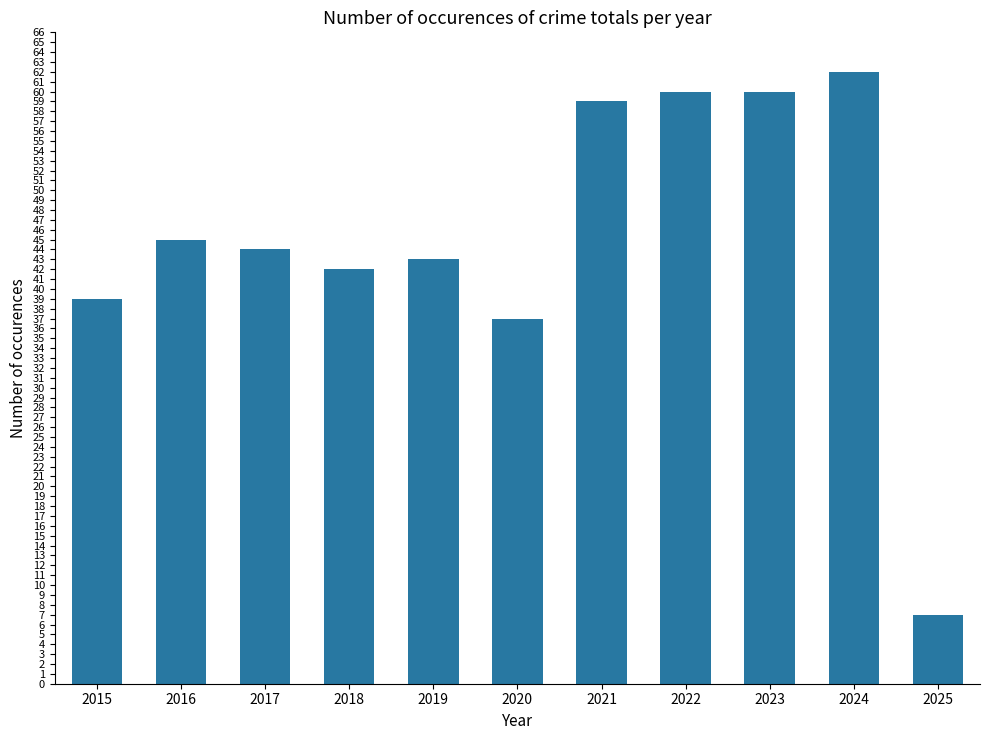

Approximately how many times larger is the value at 2018 compared to 2017?

1.0